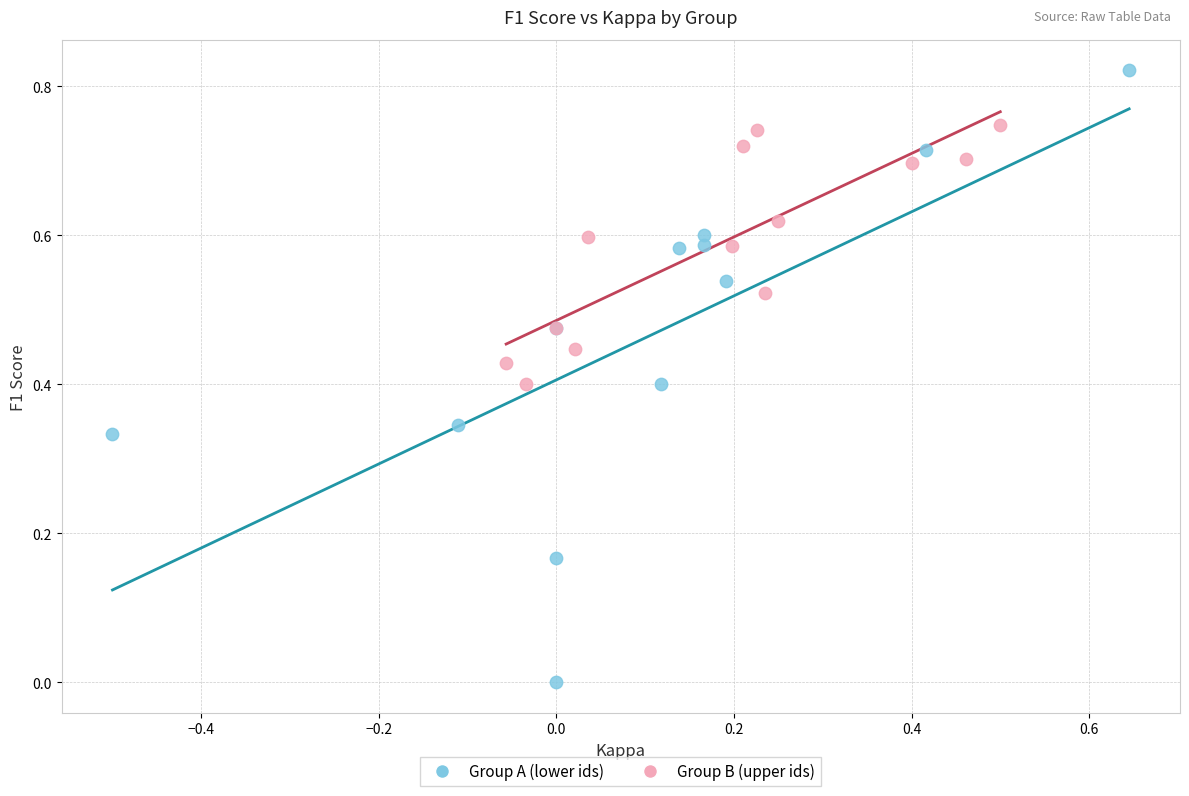

Which series reaches the minimum Y coordinate?

Group A (lower ids)